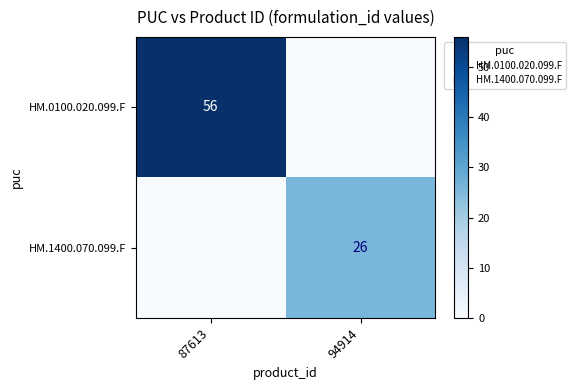

Is it true that HM.1400.070.099.F equals 45 at 94914?

False